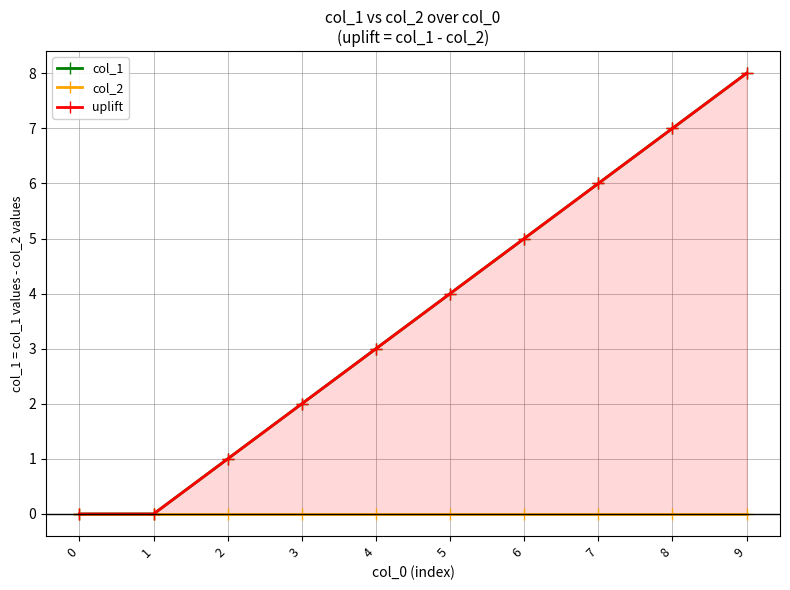

At how many categories does at least one series exceed 3?

5